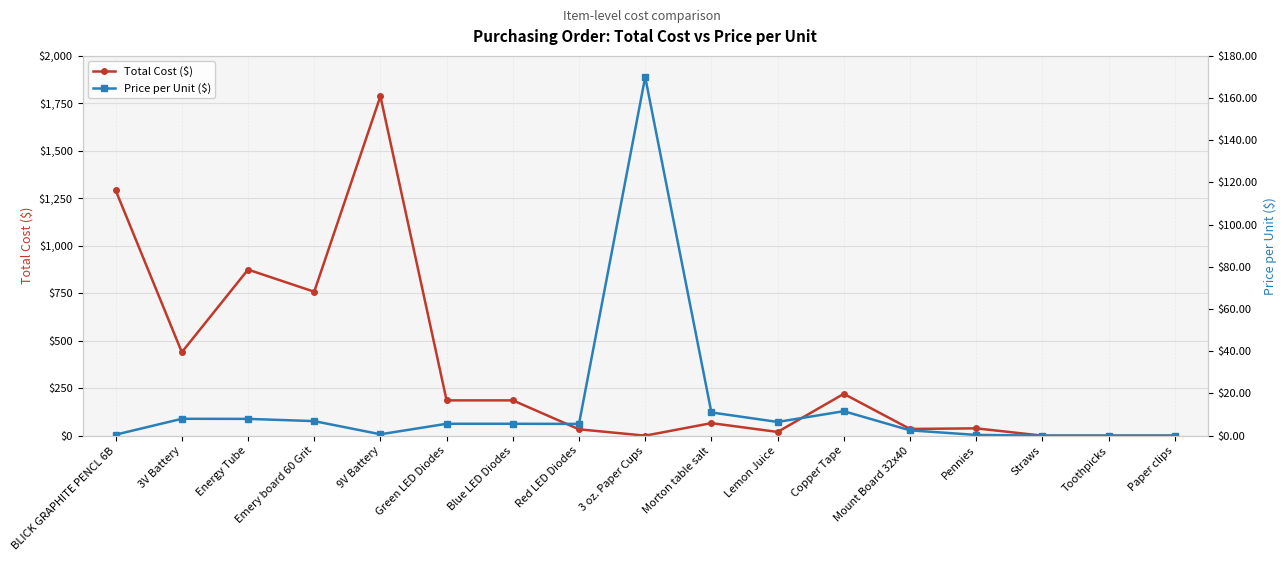

Between 3 oz. Paper Cups and Toothpicks, which is larger?

3 oz. Paper Cups